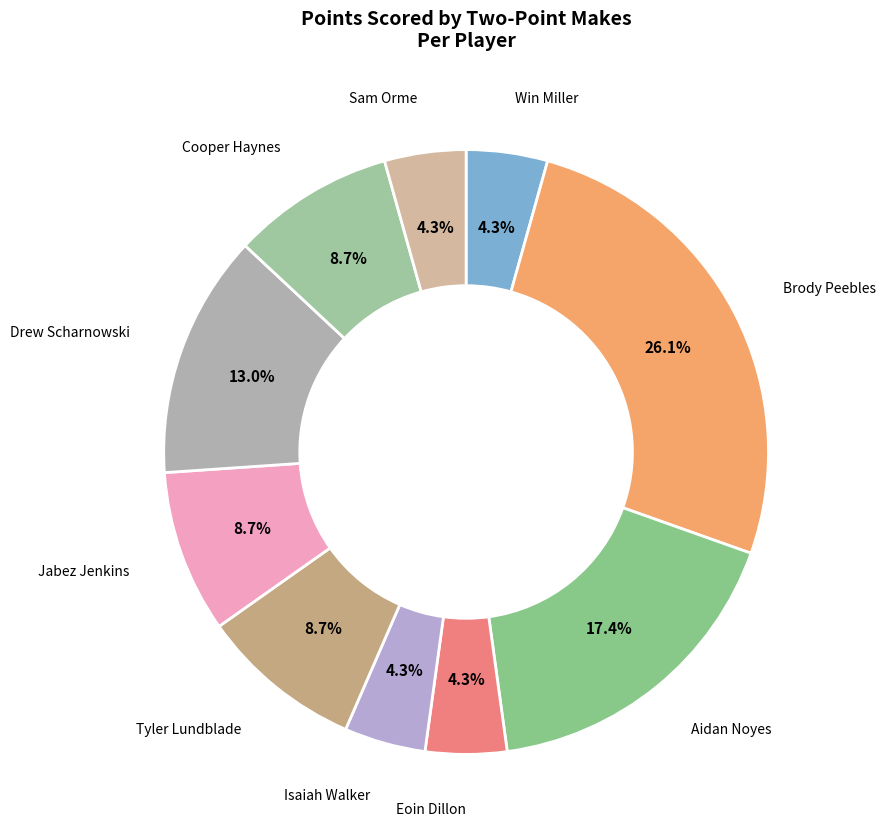

True or false: Jabez Jenkins accounts for 9% of the total.

True